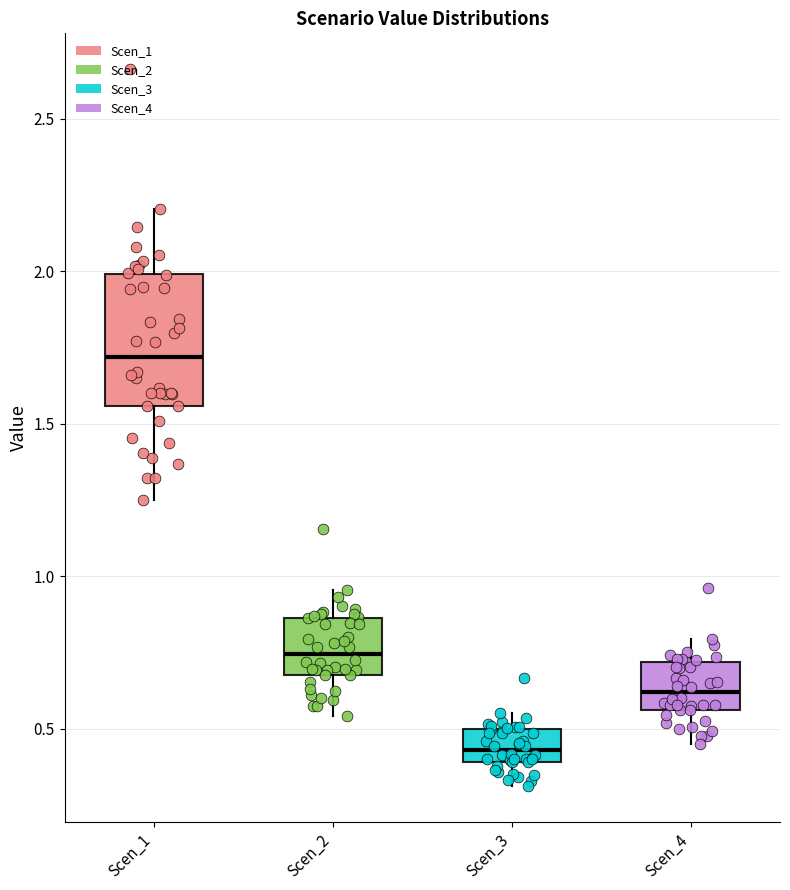

Reading left to right, transcribe this box plot: for each box, give where its median line is, the range the box spans, and where its two whiskers end, as read against the y-axis. The values are not printed on the chart, so give them approximately, as read against the axis.

Scen_1: median 1.70, box 1.55 to 2.00, whiskers 1.25 to 2.20
Scen_2: median 0.75, box 0.70 to 0.85, whiskers 0.55 to 0.95
Scen_3: median 0.45, box 0.40 to 0.50, whiskers 0.30 to 0.55
Scen_4: median 0.60, box 0.55 to 0.70, whiskers 0.45 to 0.80